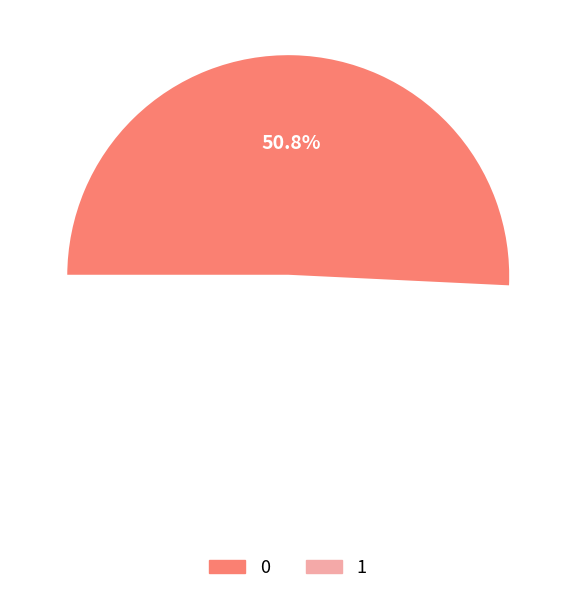

Do 1 and 0 together represent more than half of the pie?

Yes